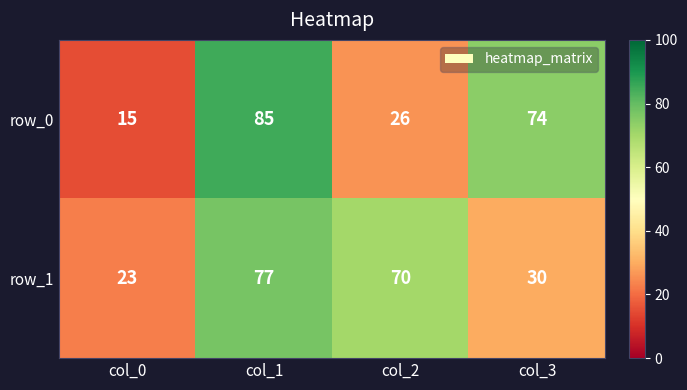

Reading left to right, list all the values displayed in this chart.

row_0: 15	85	26	74
row_1: 23	77	70	30